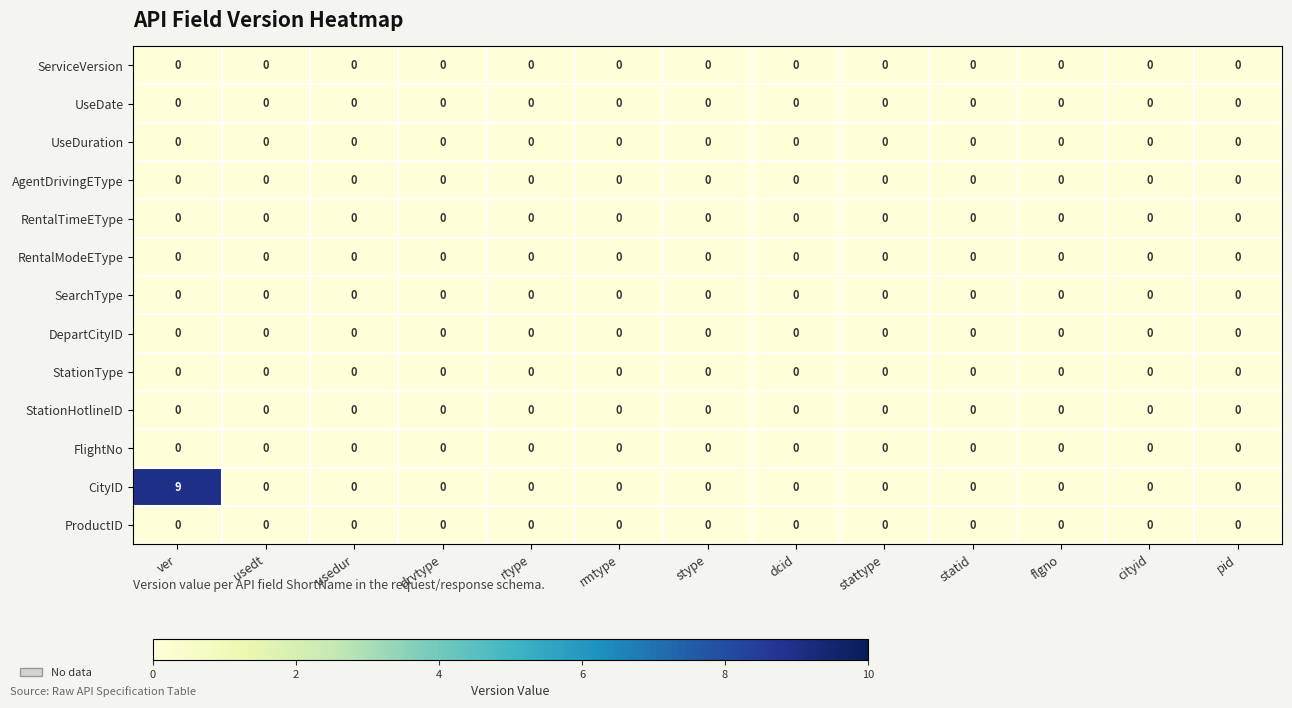

Which series has the largest total across all categories?

CityID